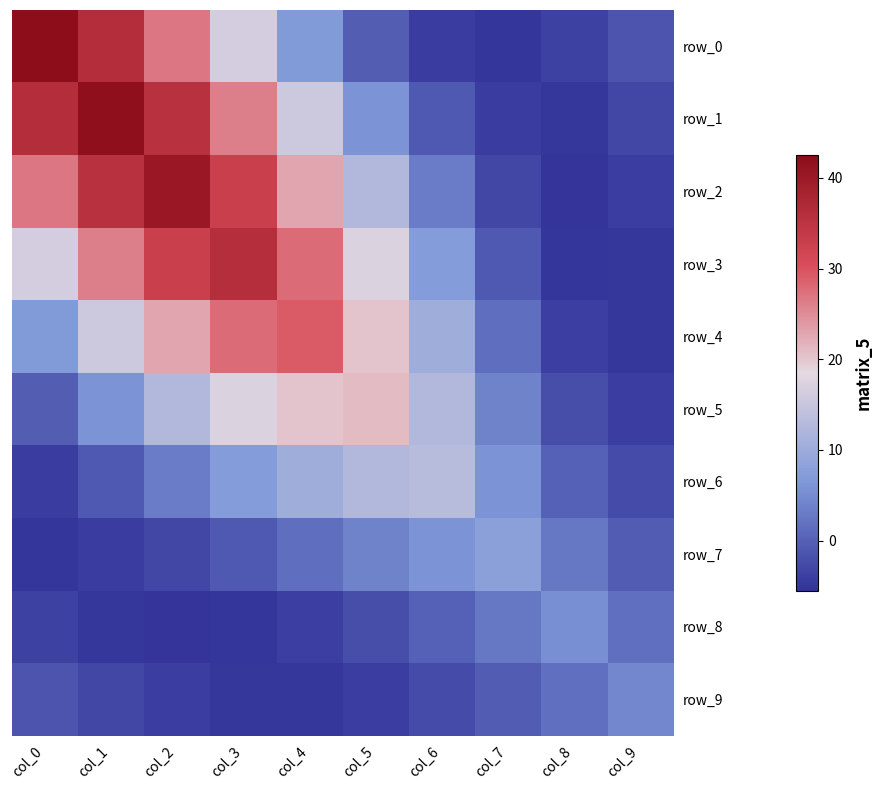

Is the value of row_7 at col_7 greater than the value of row_2 at col_4?

No